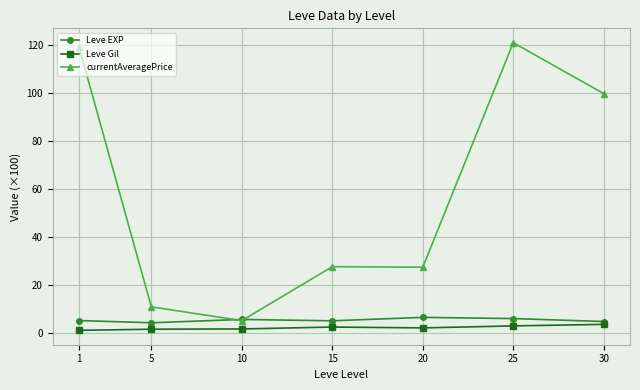

Is the value of currentAveragePrice at 30 greater than the value of Leve EXP at 25?

Yes